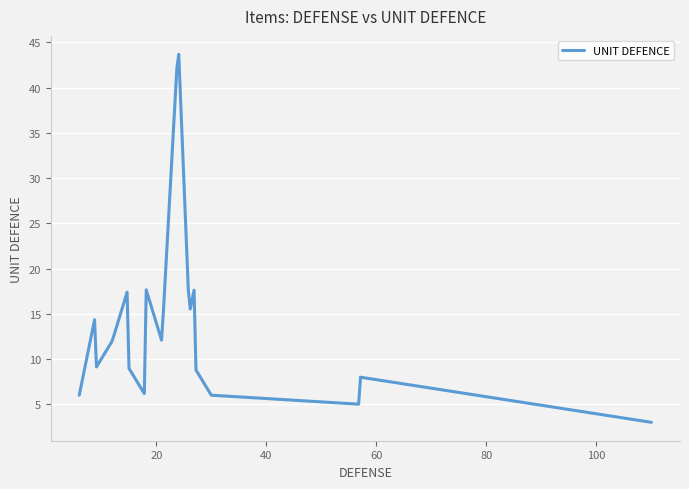

What is the minimum value shown in the chart?

3.0